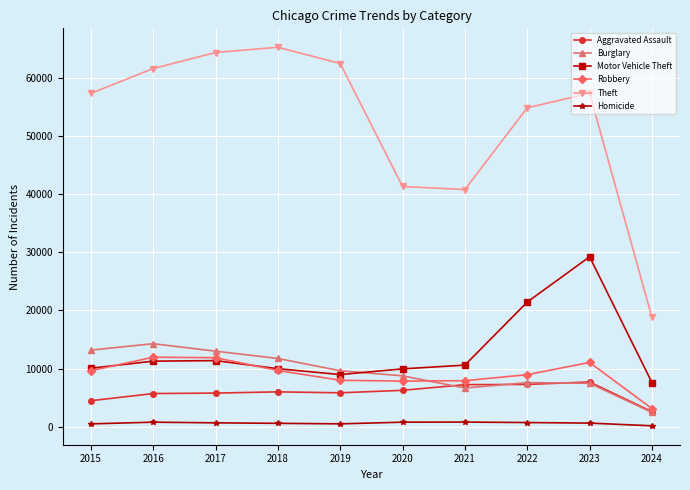

True or false: Motor Vehicle Theft has more than 0 points higher than both neighbors.

True